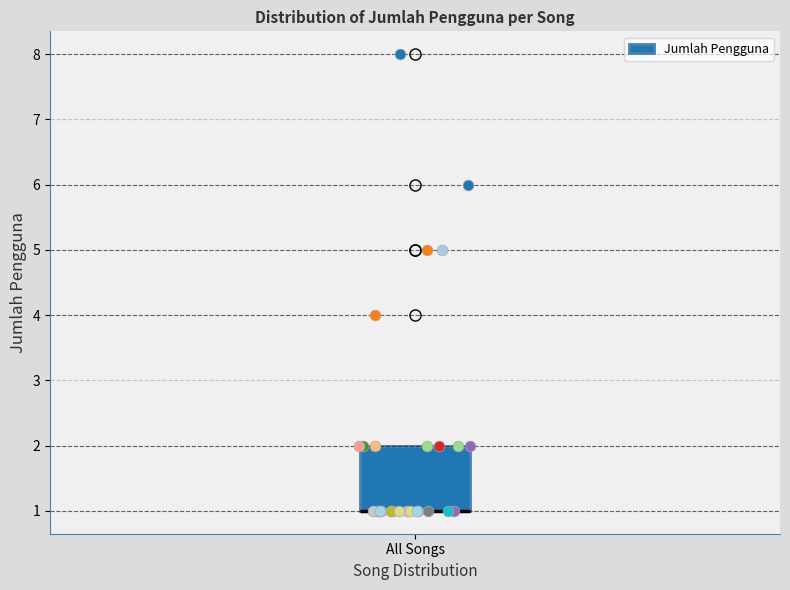

Read this box plot against the y-axis: the position of the median line, the range covered by the box, and the ends of both whiskers. The values are not printed on the chart, so give them approximately, as read against the axis.

median 1 (drawn on the box's lower edge), box 1 to 2, whiskers 1 to 2